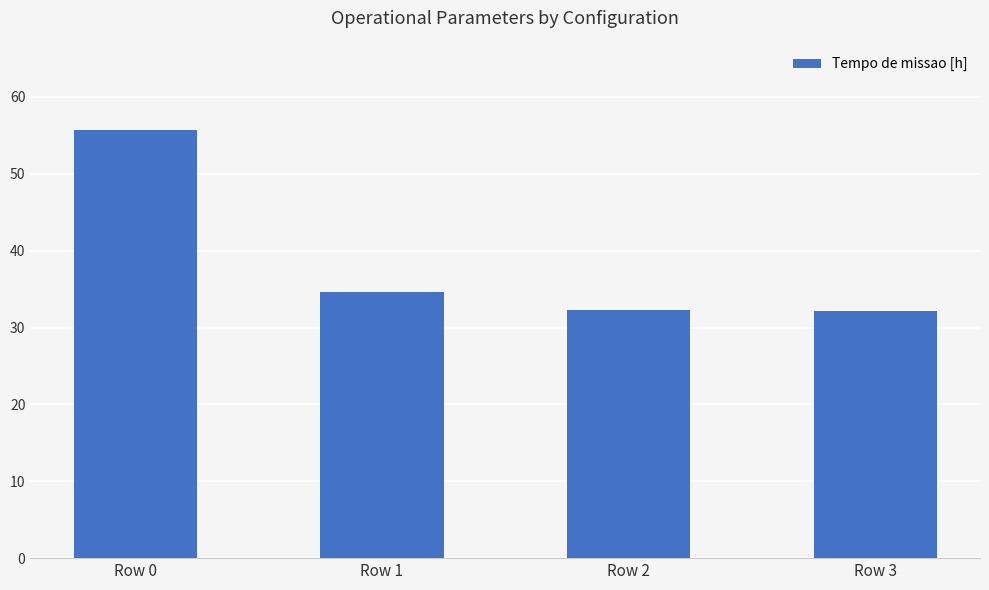

Where is the data nearest to the value 43?

Row 1